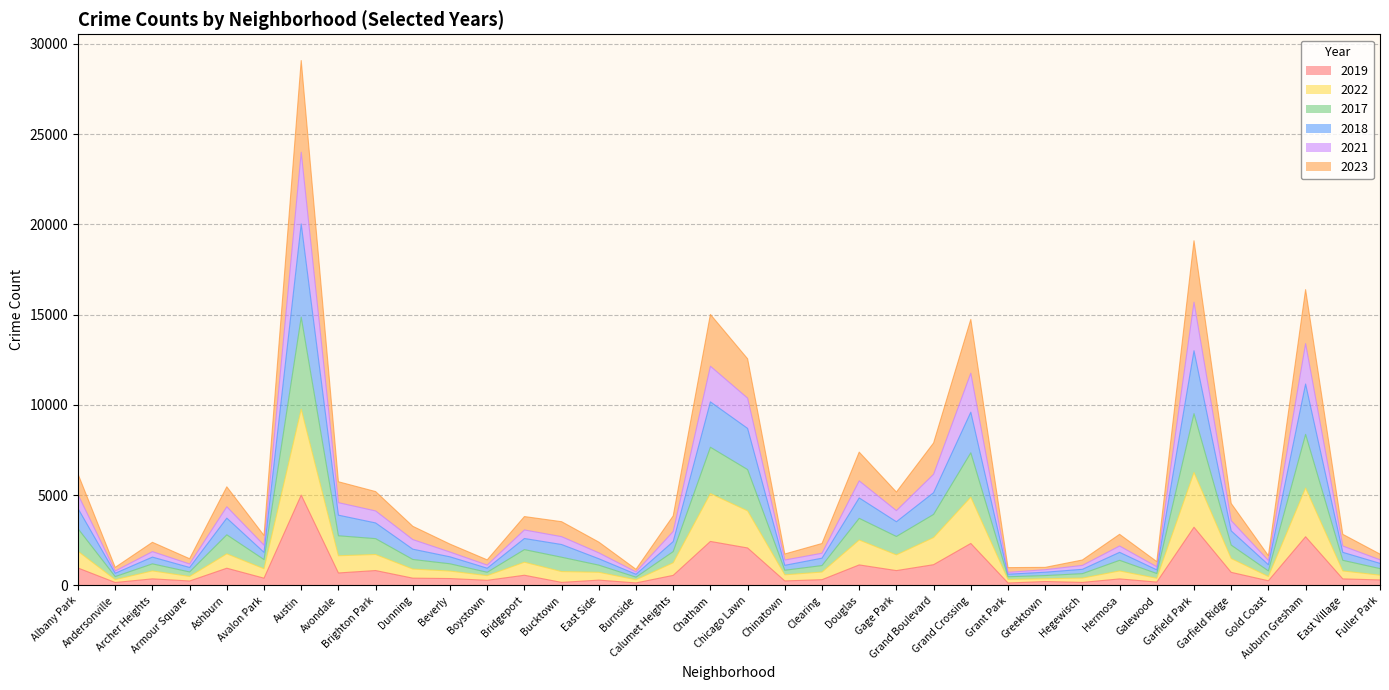

Does the chart display data point markers on the line(s)?

No